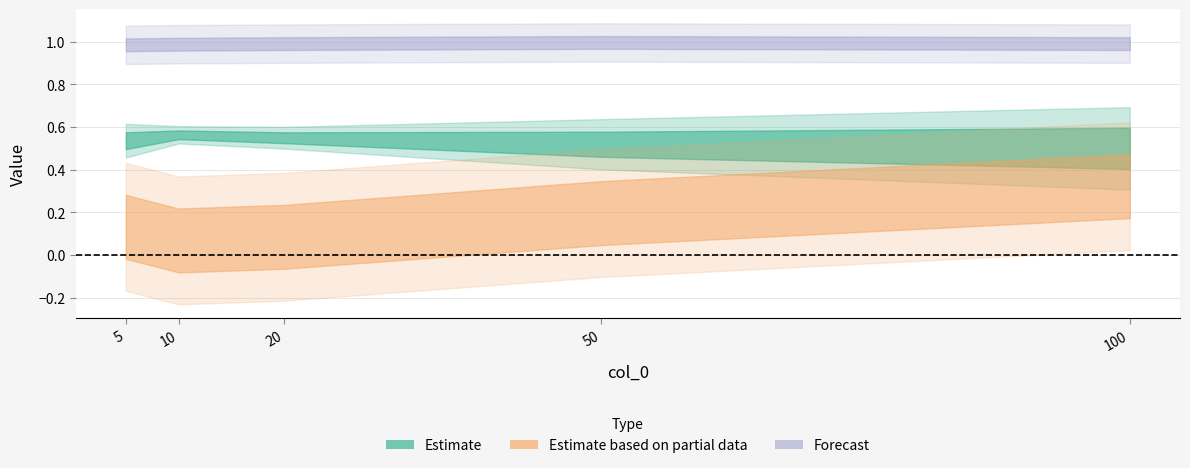

How many interior local peaks does the col_1 series have?

1